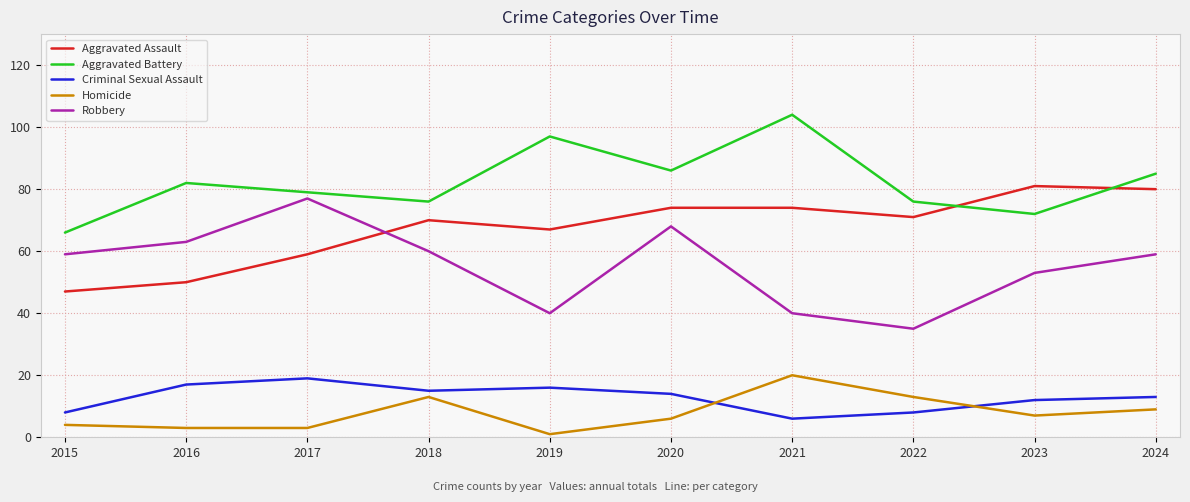

Is it true that Aggravated Battery equals 86 at 2020?

True